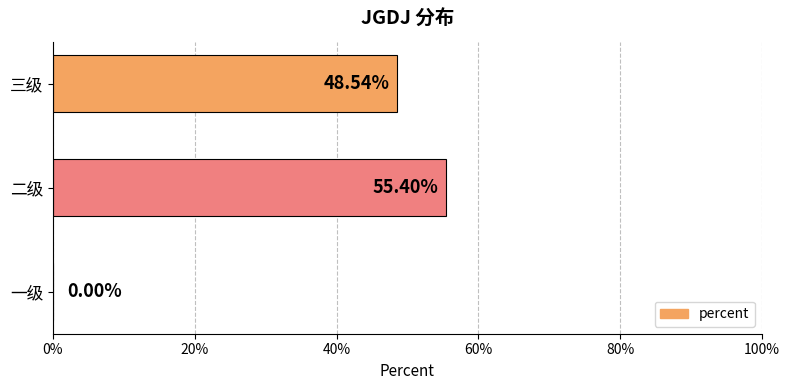

Are the bars horizontal?

Yes